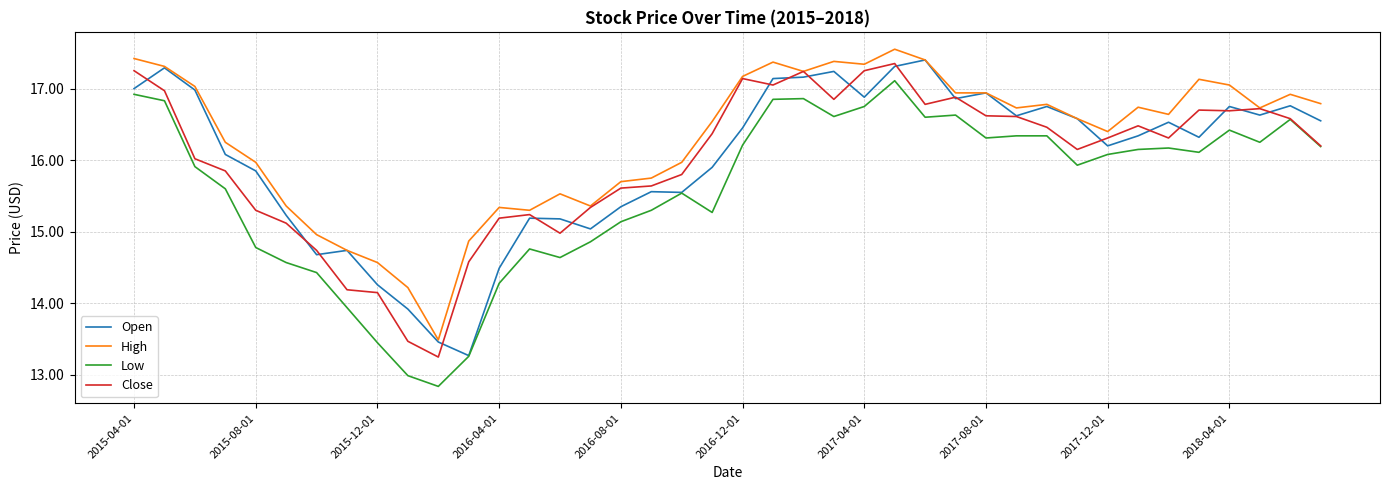

What is the maximum value shown in the chart?

17.5